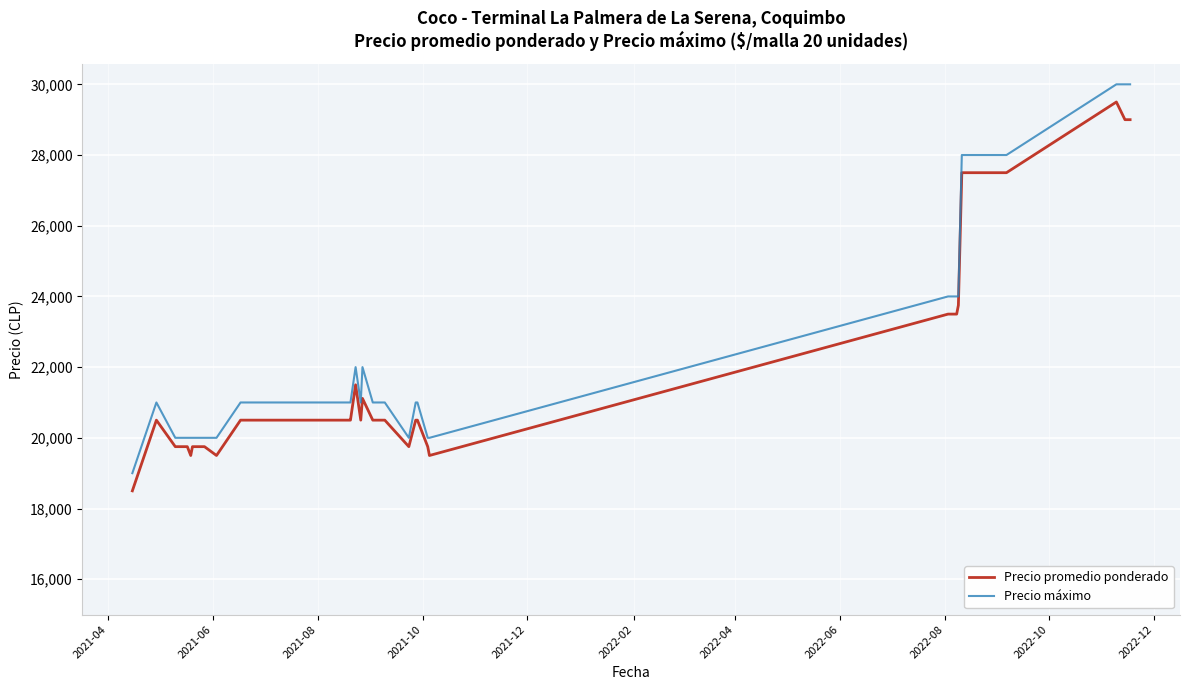

True or false: Precio máximo and Precio promedio ponderado cross at least once.

False